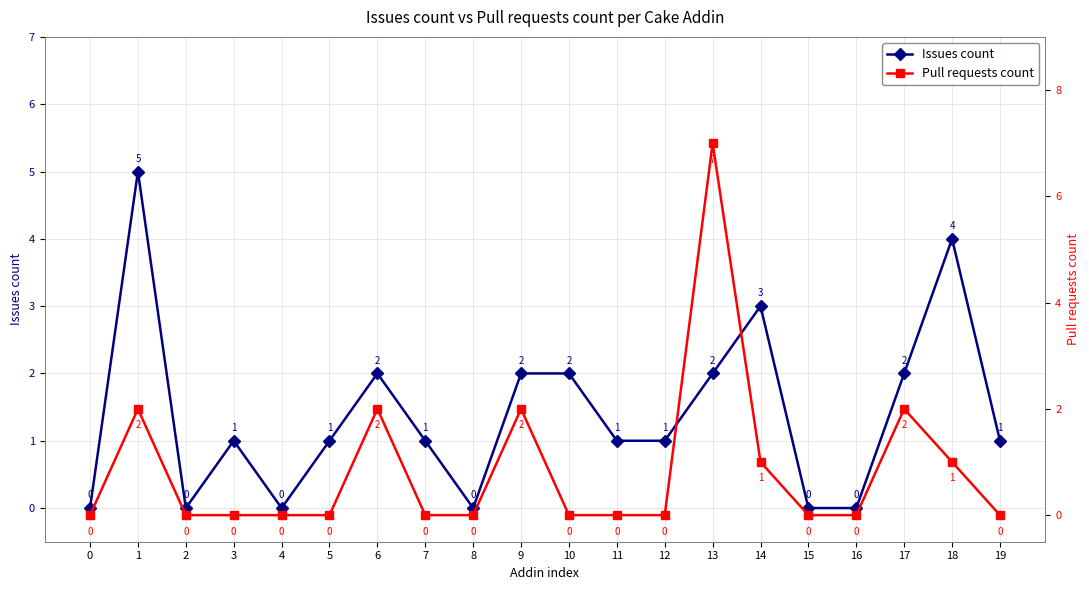

What is the difference between the Issues count values at 9 and 3?

1